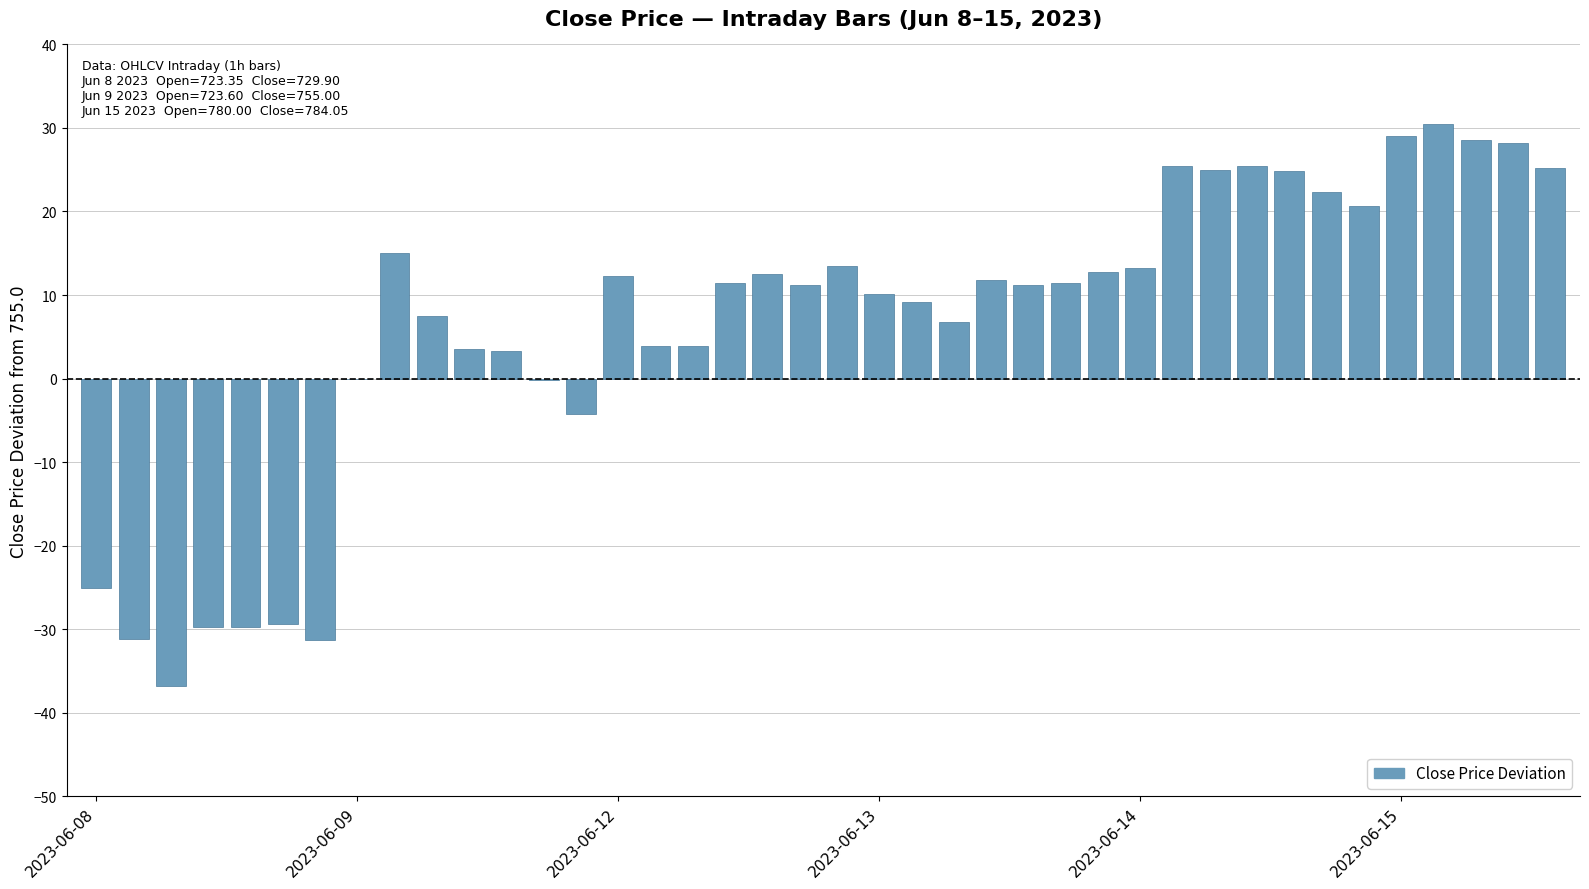

Count the number of categories in the chart.

40